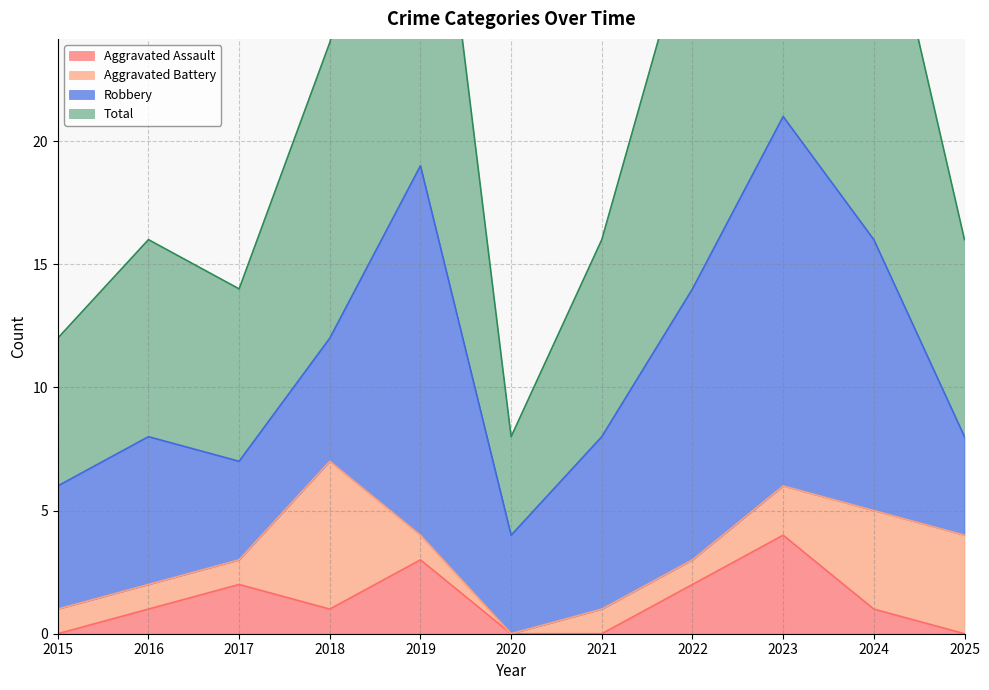

The Aggravated Assault series shows 2 at 2017. True or false?

True